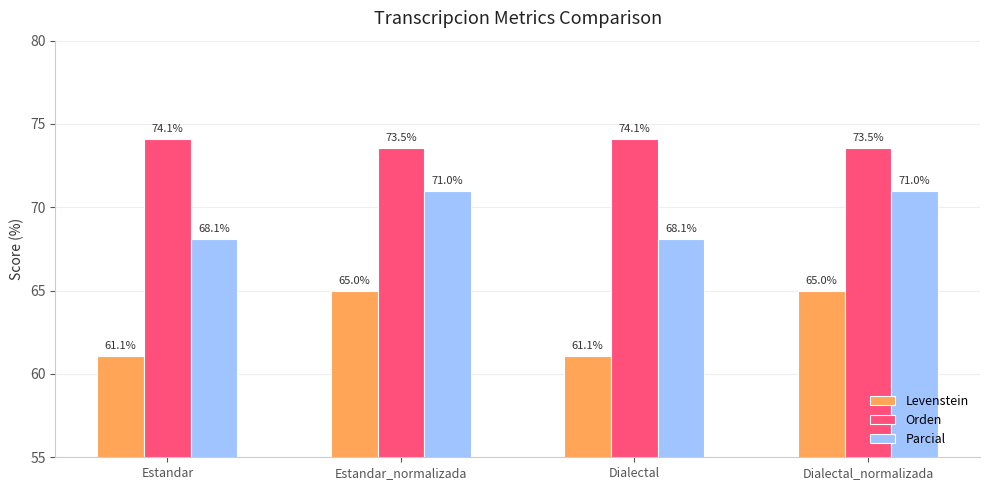

What are all the series names shown in the legend?

Levenstein, Orden, Parcial